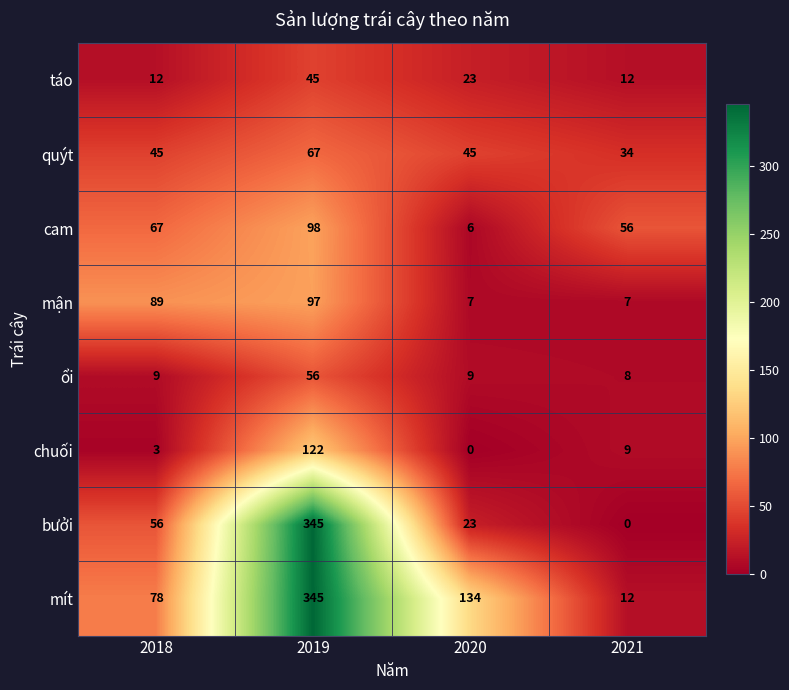

The mít series shows 134 at 2020. True or false?

True